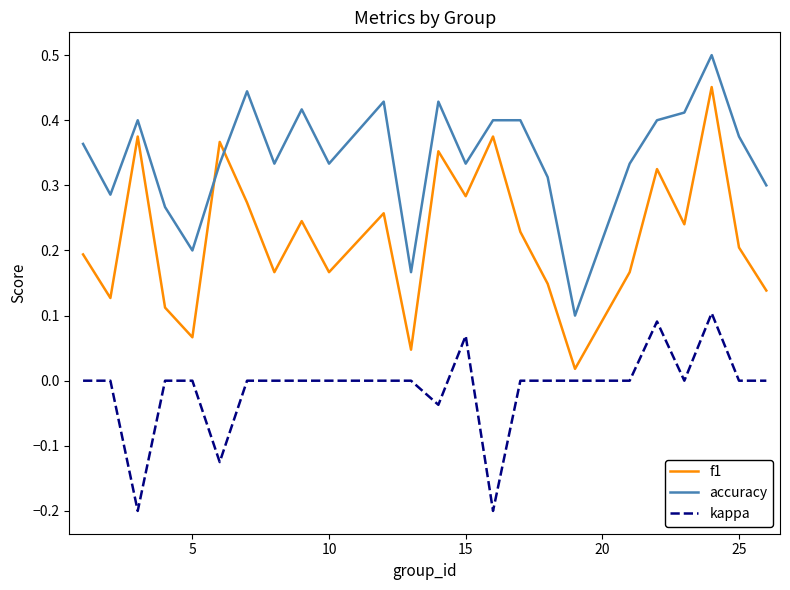

True or false: kappa and accuracy intersect in this chart.

False